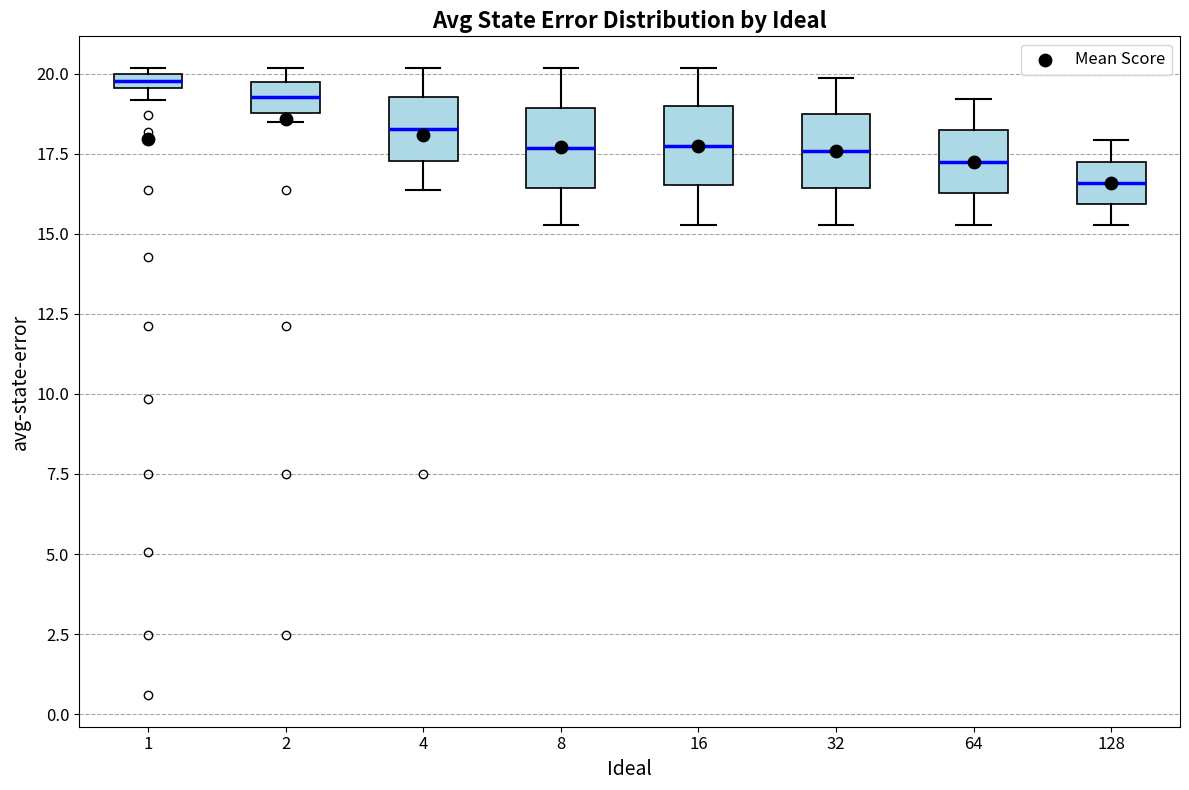

Which box's median line is the lowest?

128